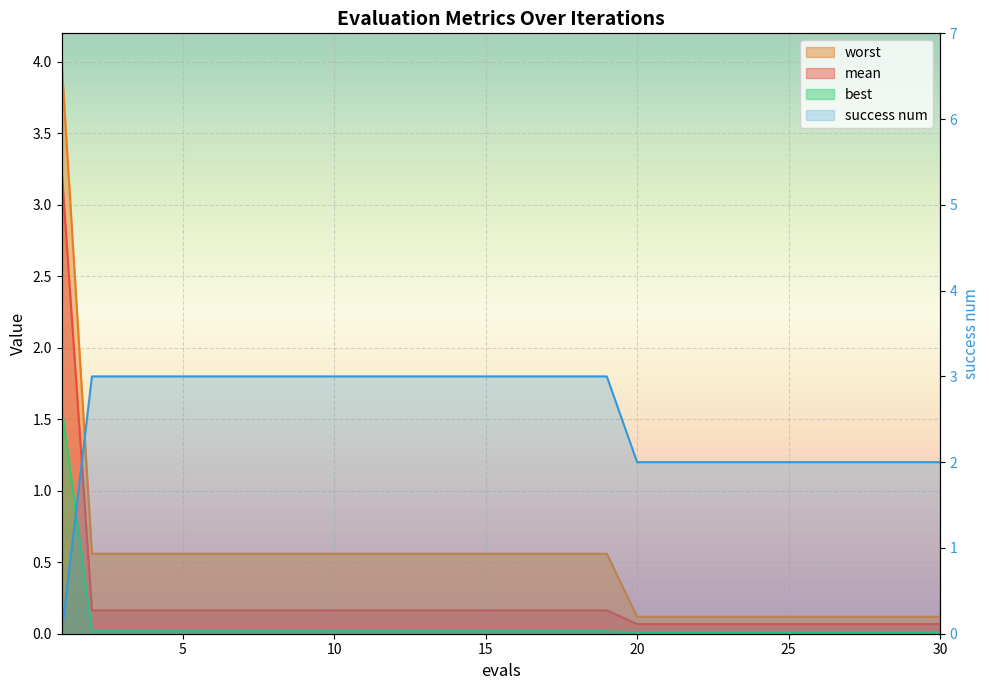

What is the difference between the maximum and minimum values in the worst series?

3.9